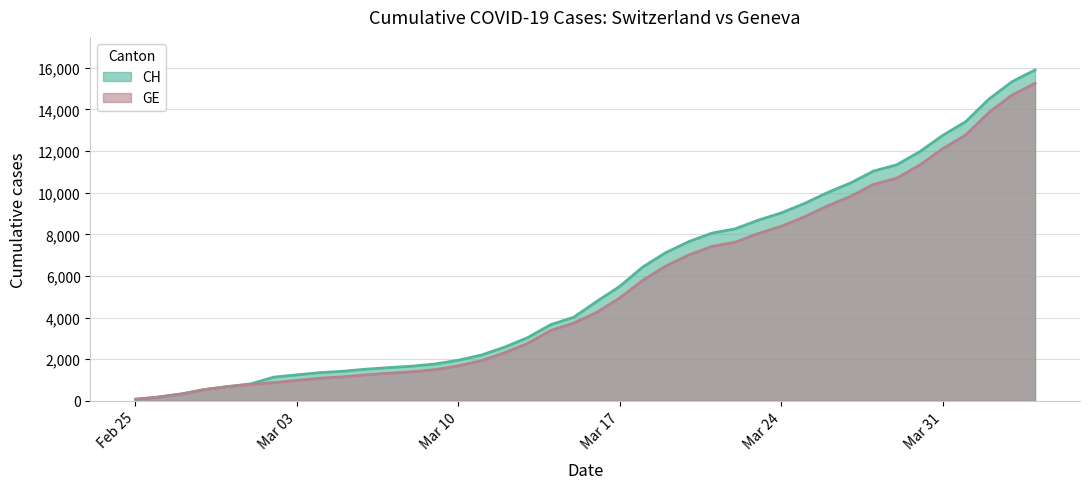

Which series changed the most between 2020-03-26 and 2020-04-02?

CH